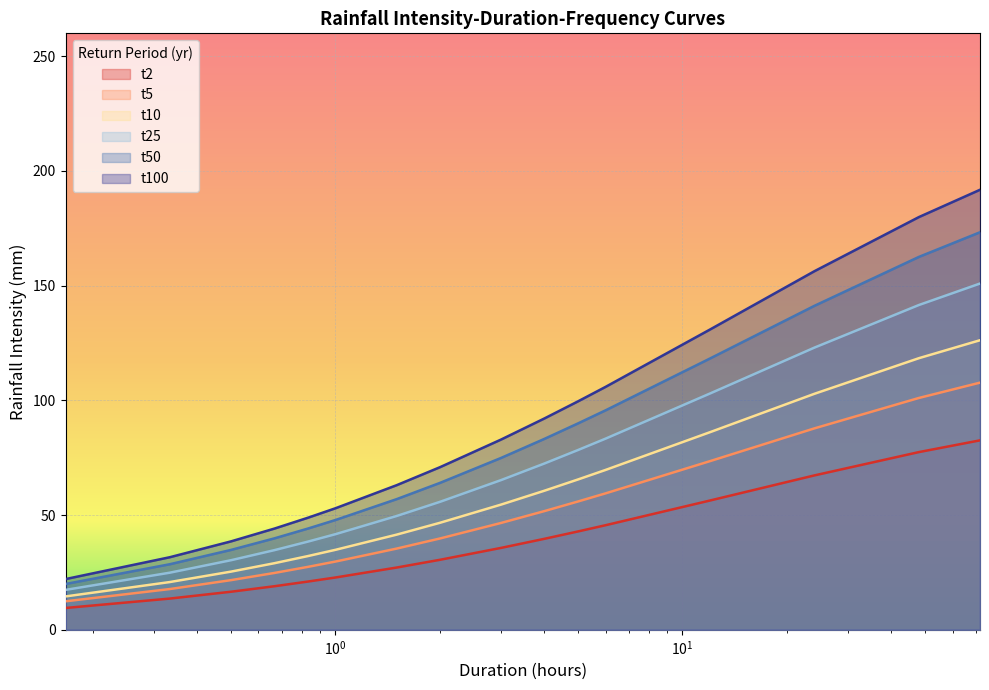

Rank the series by their maximum value, from highest to lowest.

t100, t50, t25, t10, t5, t2